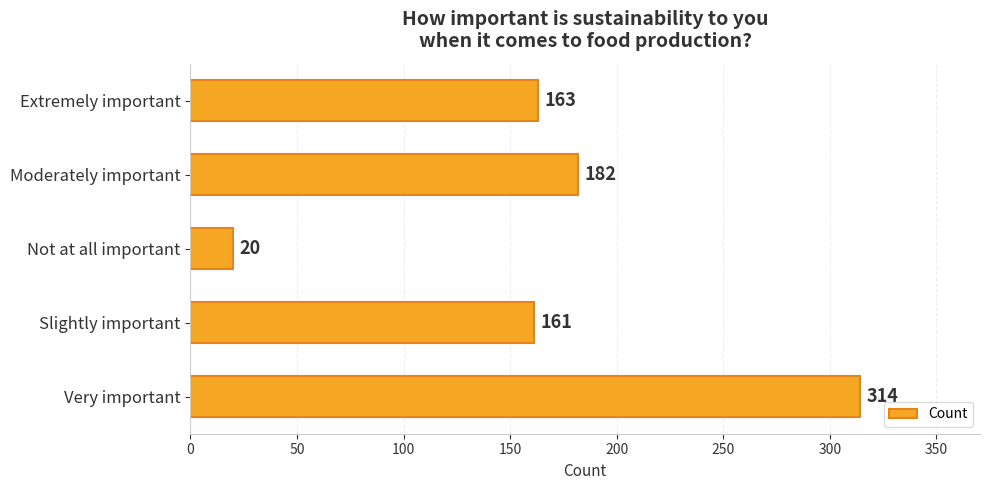

How many bars are there in total?

5